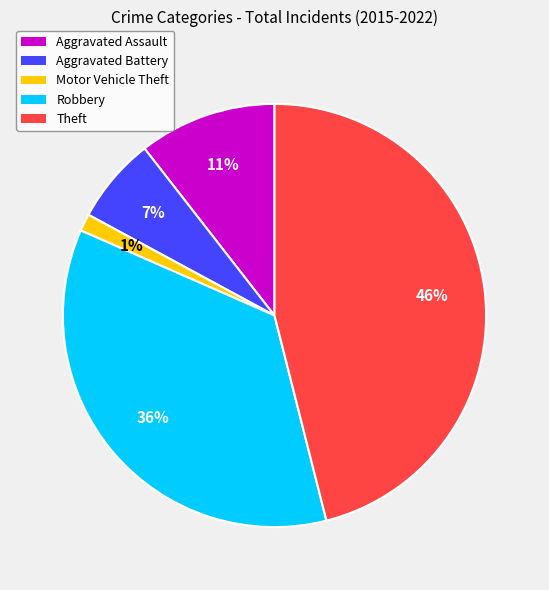

Is there any slice that represents more than half of the pie?

No